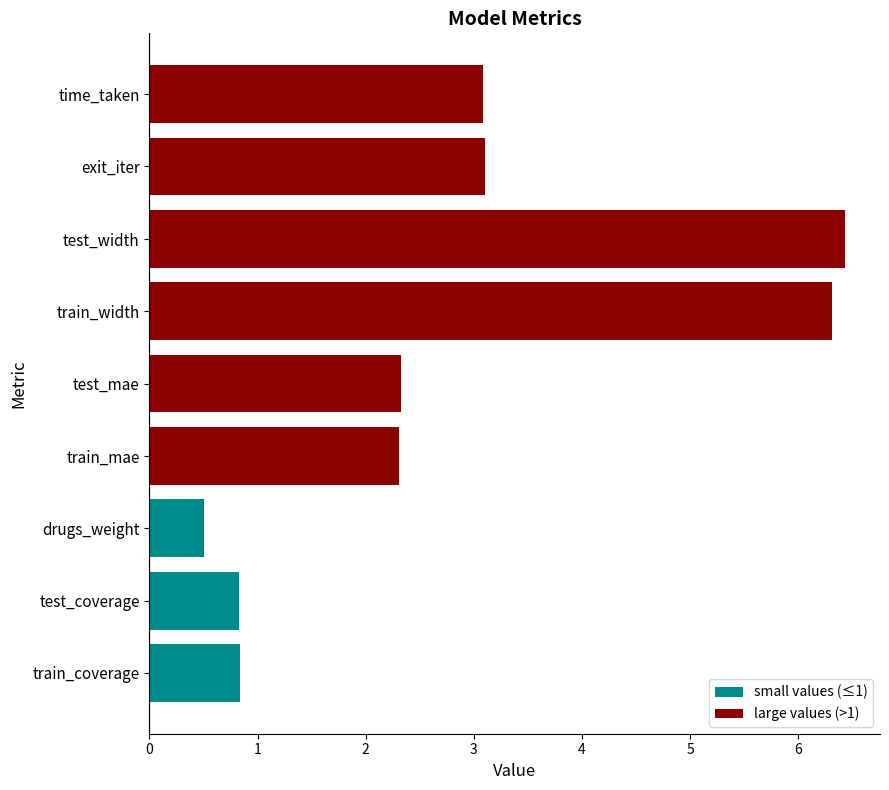

Reading right to left, transcribe all the data shown in this chart.

time_taken=3.1	exit_iter=3.1	drugs_weight=0.5	test_width=6.4	test_coverage=0.8	train_width=6.3	train_coverage=0.8	test_mae=2.3	train_mae=2.3